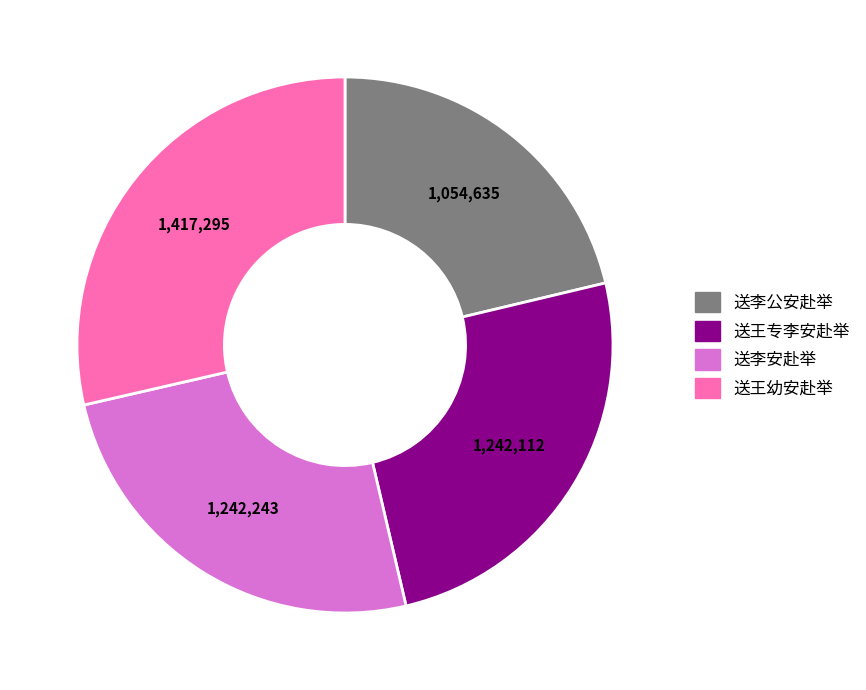

Is there any slice that represents more than half of the pie?

No